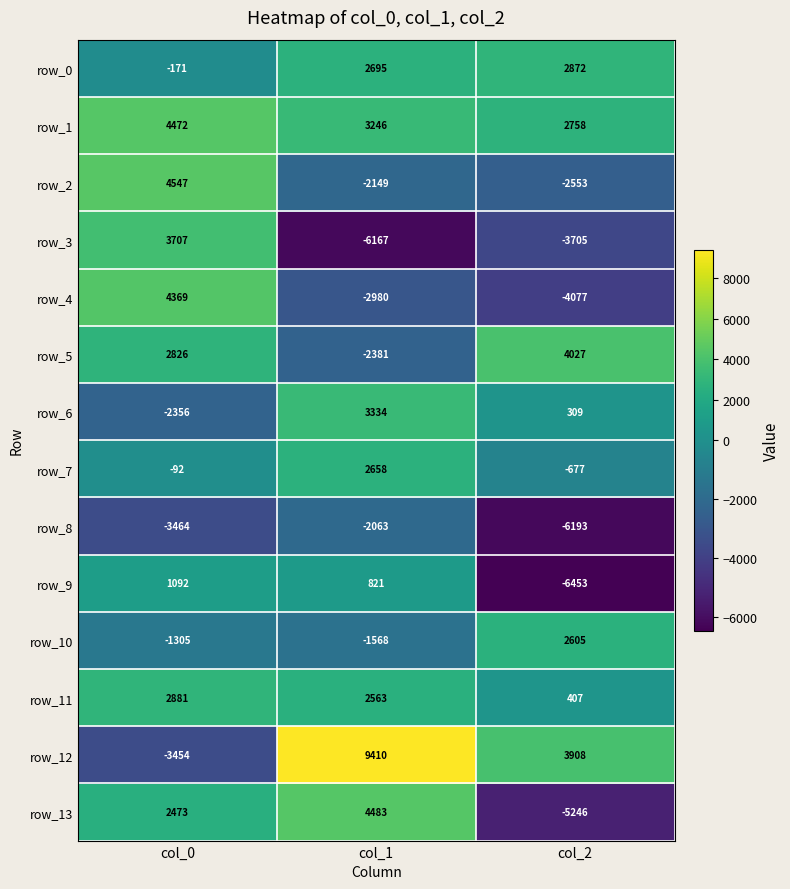

What is the difference between the highest and lowest values at col_1?

15577